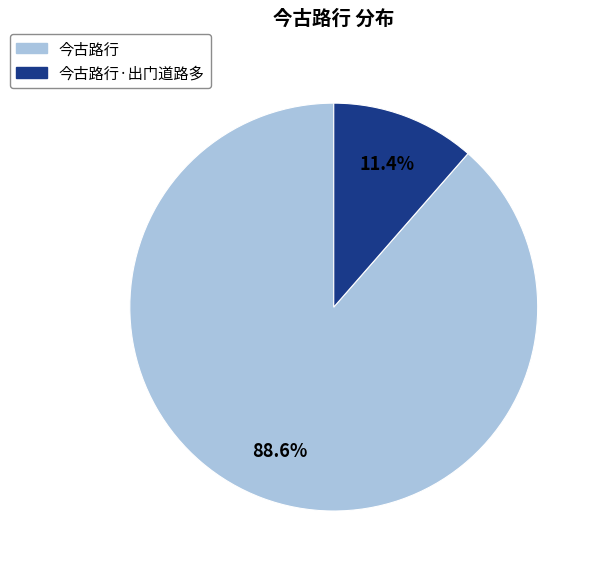

True or false: 今古路行 accounts for 89% of the total.

True